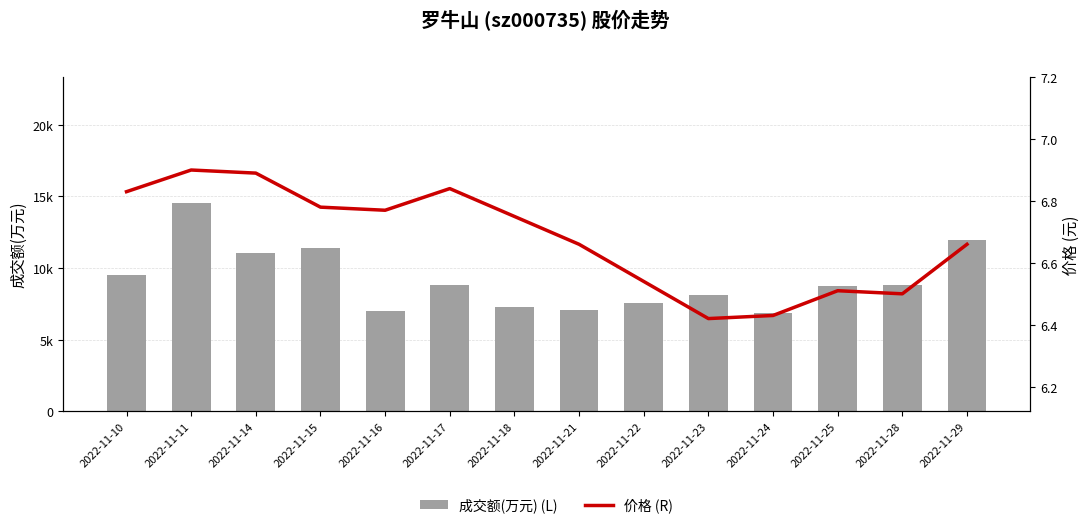

What is the approximate value of 价格 (R) at 2022-11-17?

6.8